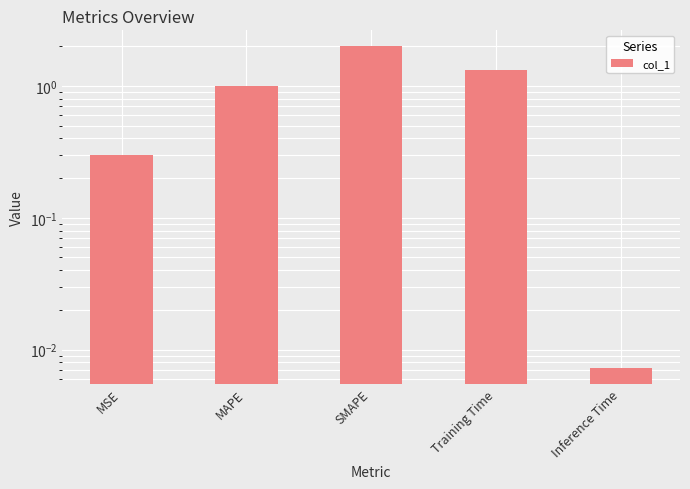

Which category has the lowest value across all series?

Inference Time